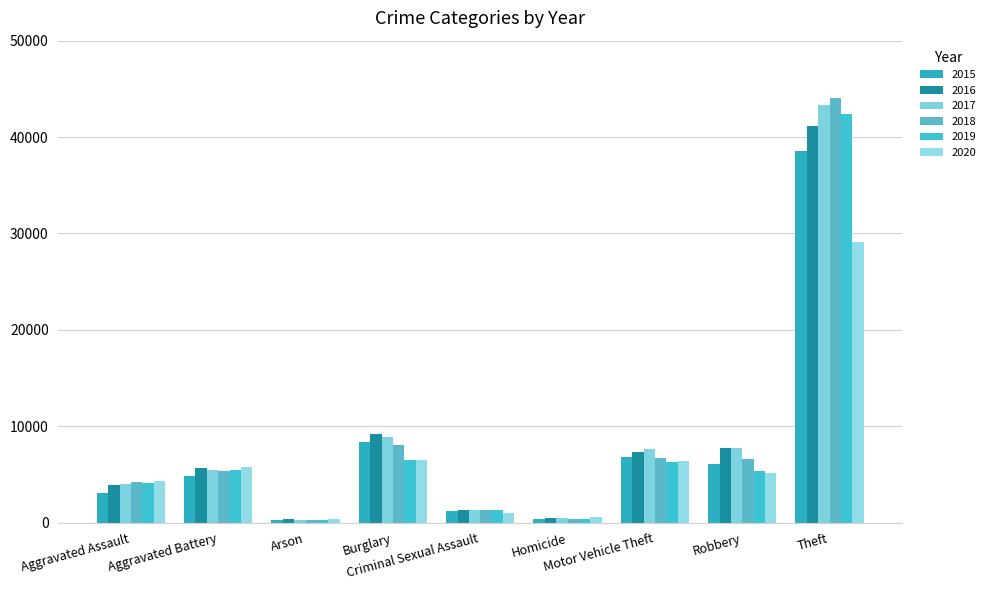

What is the sum of all 2016 values?

77180